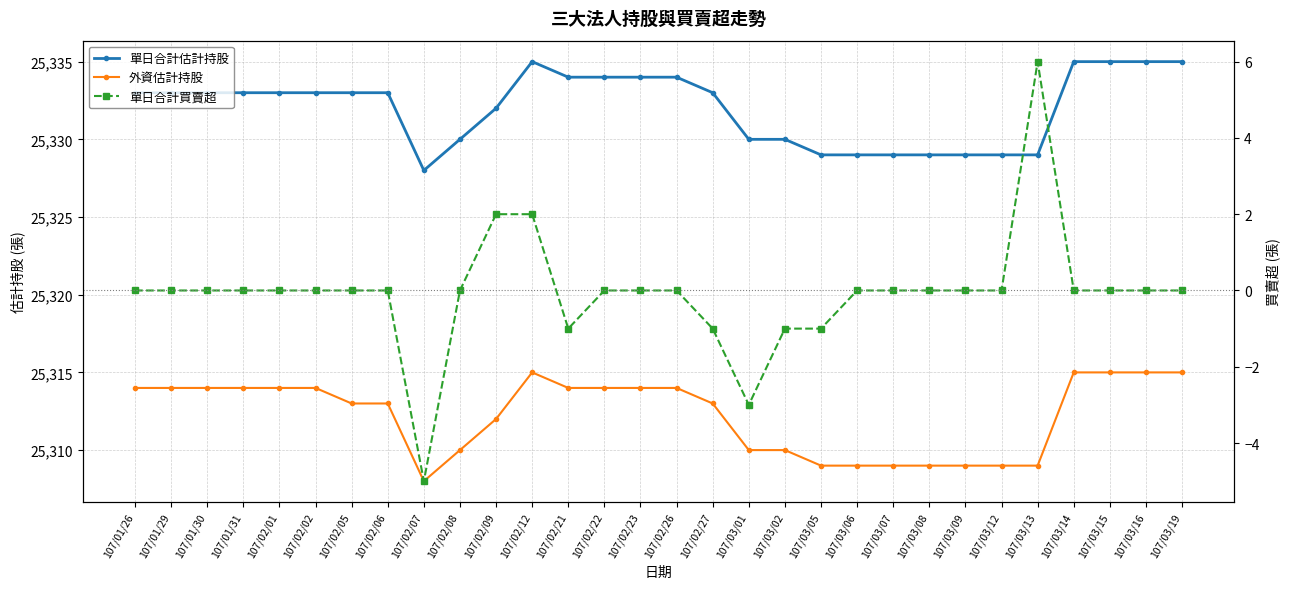

True or false: 單日合計估計持股 and 單日合計買賣超 intersect in this chart.

False